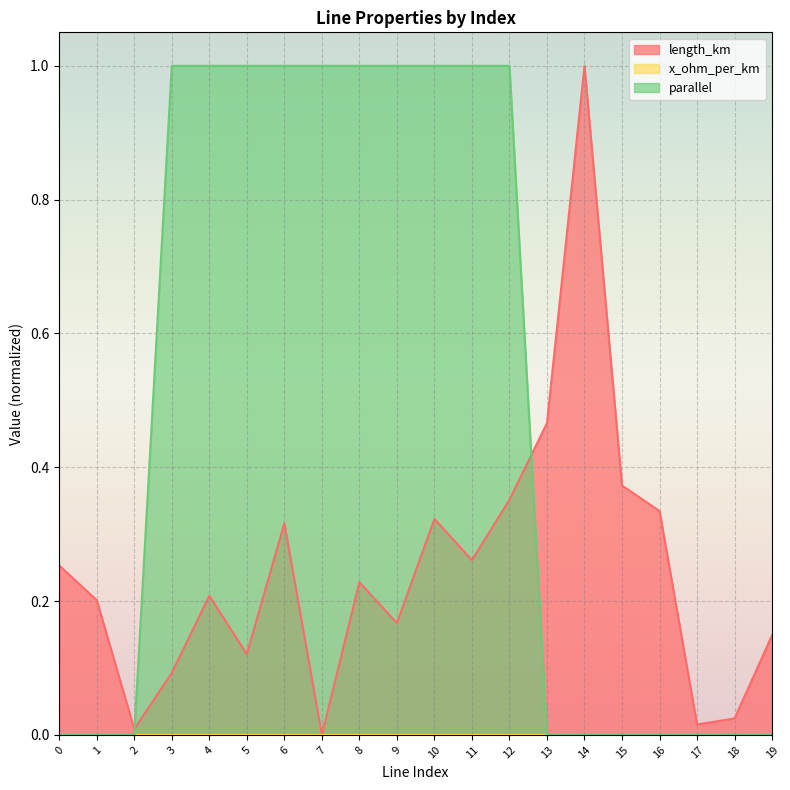

Reading left to right, what are all the values shown in this chart?

length_km: 0.3	0.2	0.0	0.1	0.2	0.1	0.3	0.0	0.2	0.2	0.3	0.3	0.4	0.5	1.0	0.4	0.3	0.0	0.0	0.1
parallel: 0.0	0.0	0.0	1.0	1.0	1.0	1.0	1.0	1.0	1.0	1.0	1.0	1.0	0.0	0.0	0.0	0.0	0.0	0.0	0.0